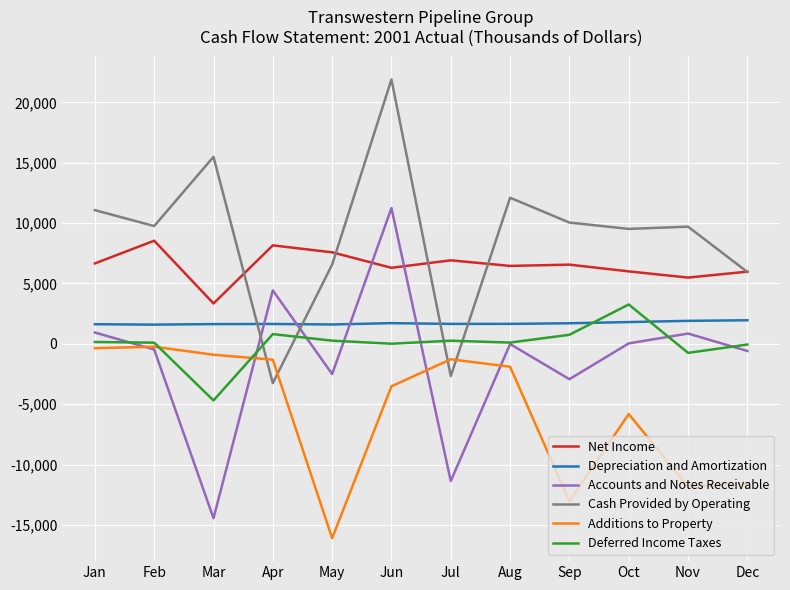

How many times do Deferred Income Taxes and Cash Provided by Operating cross each other?

4